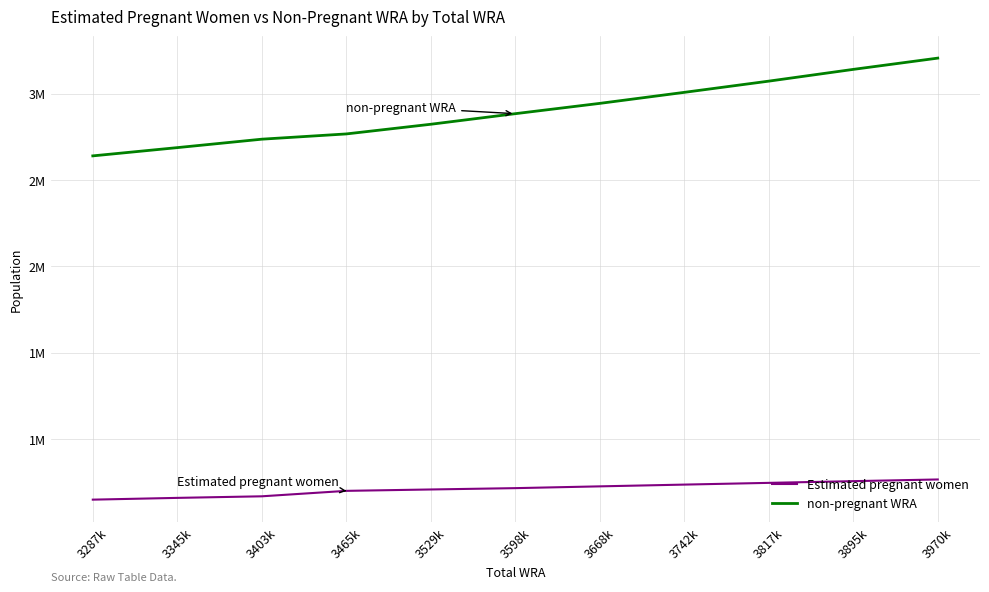

True or false: non-pregnant WRA has a value of 1516417.2 at 3817k.

False